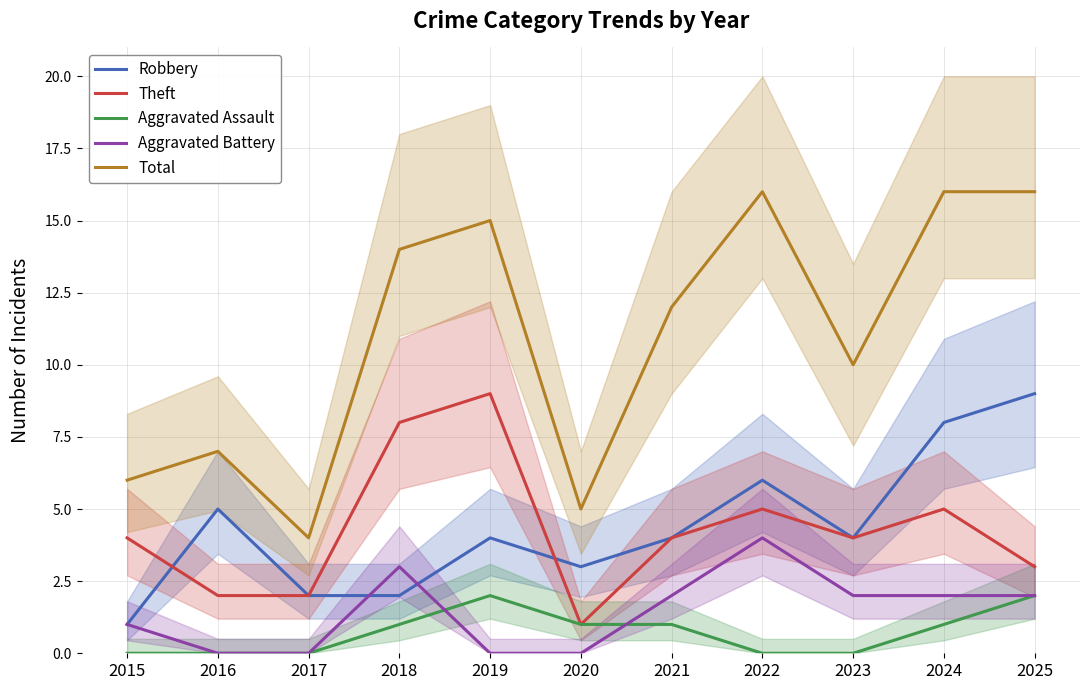

Which has a higher value, 2022 or 2025?

2025